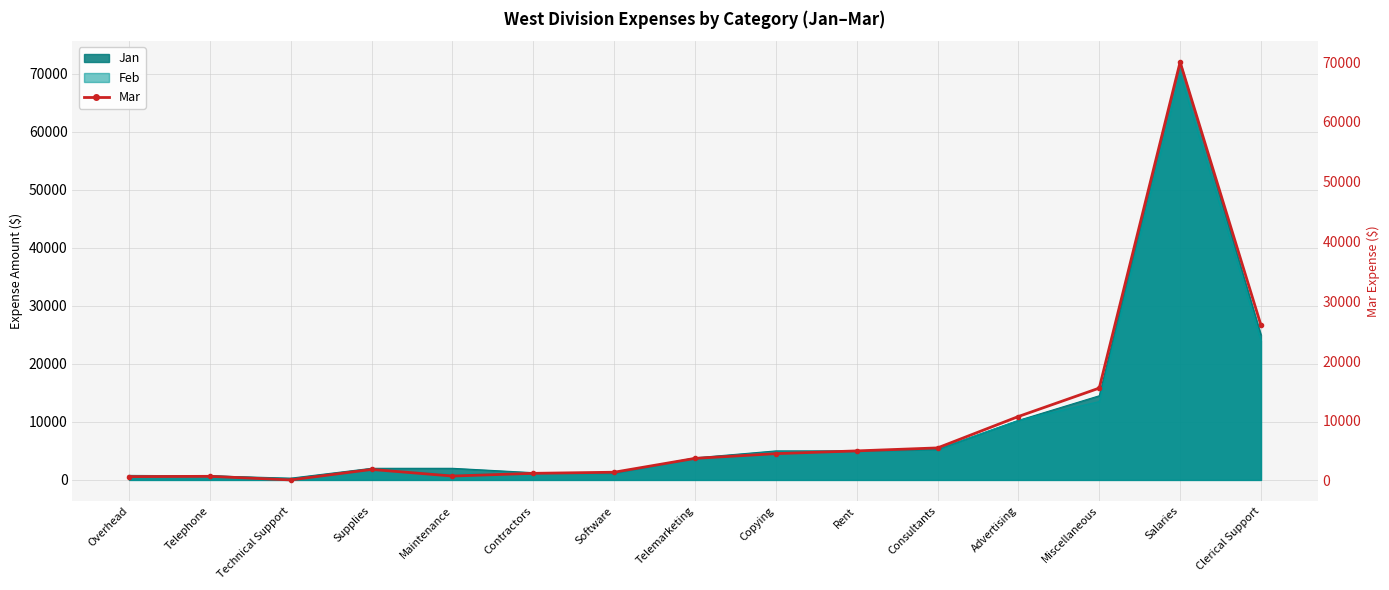

What is the smallest value displayed?

150